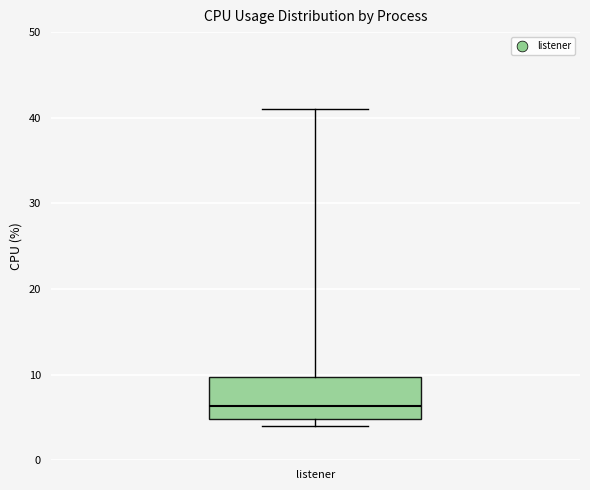

Where does the upper whisker of the box for listener end on the y-axis? The values are not printed on the chart, so give them approximately, as read against the axis.

41